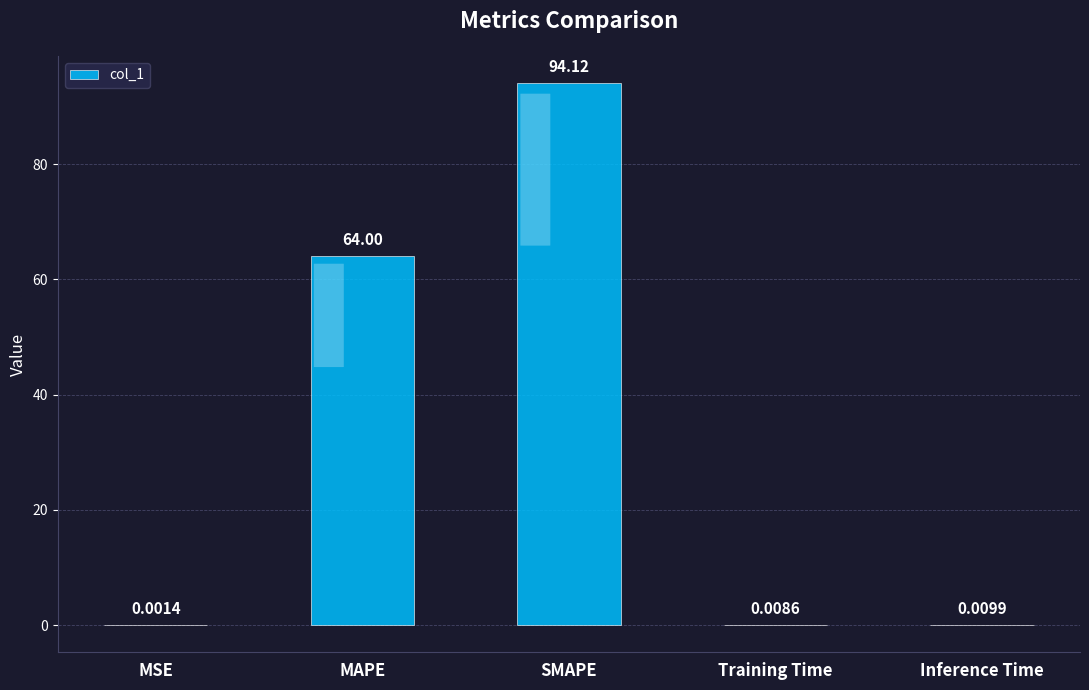

How many data points does each series have?

5